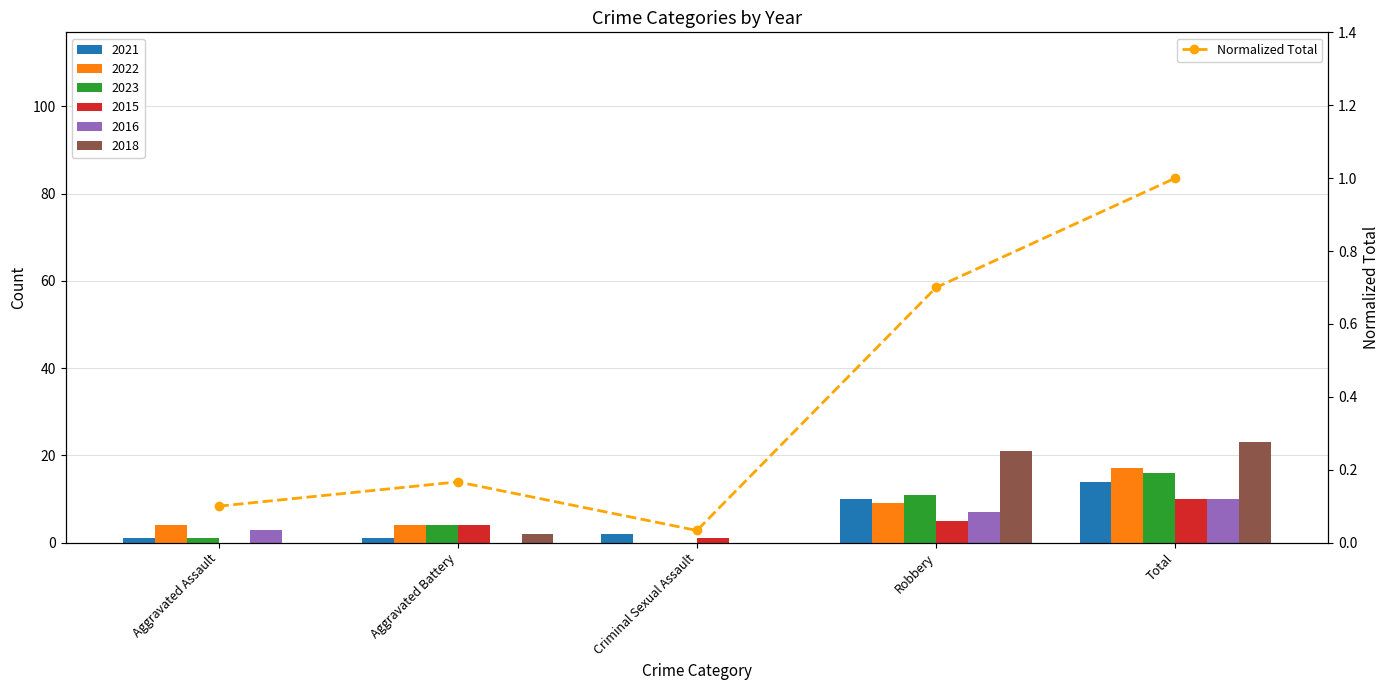

Does the chart contain any negative values?

No